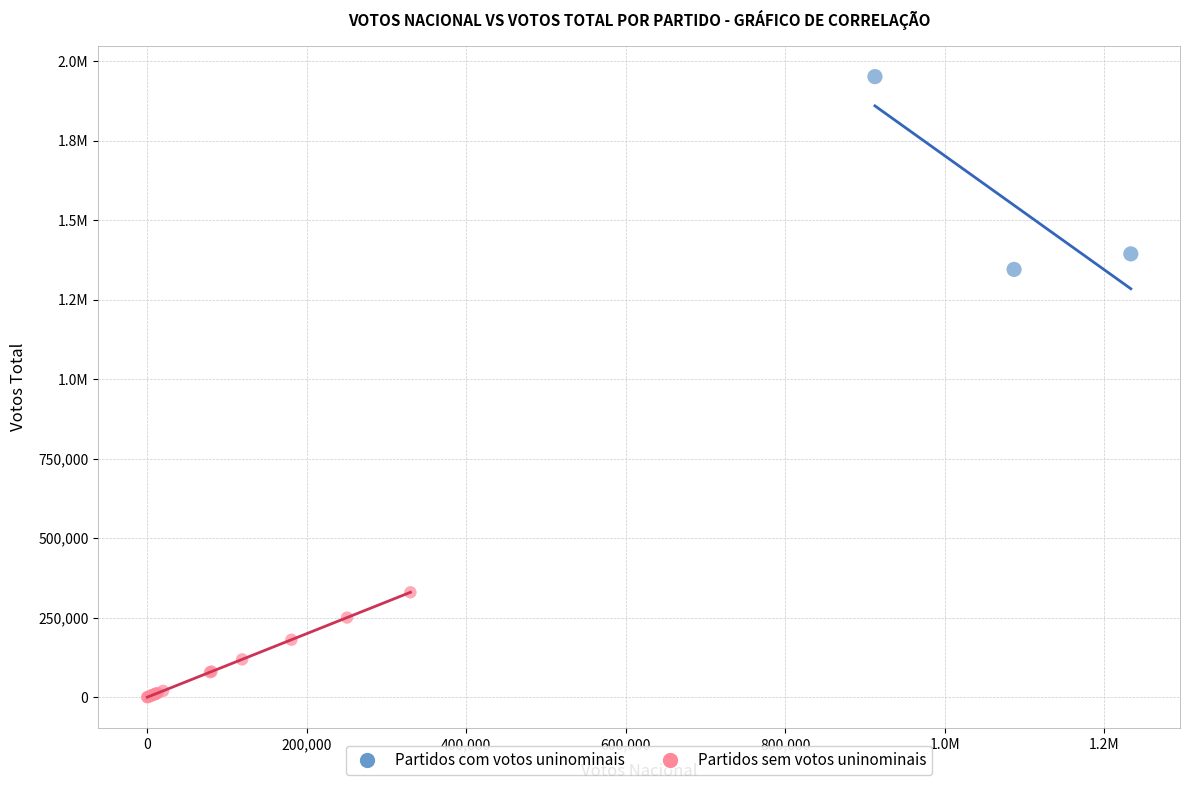

What are all the series names shown in the legend?

Partidos com votos uninominais, Partidos sem votos uninominais